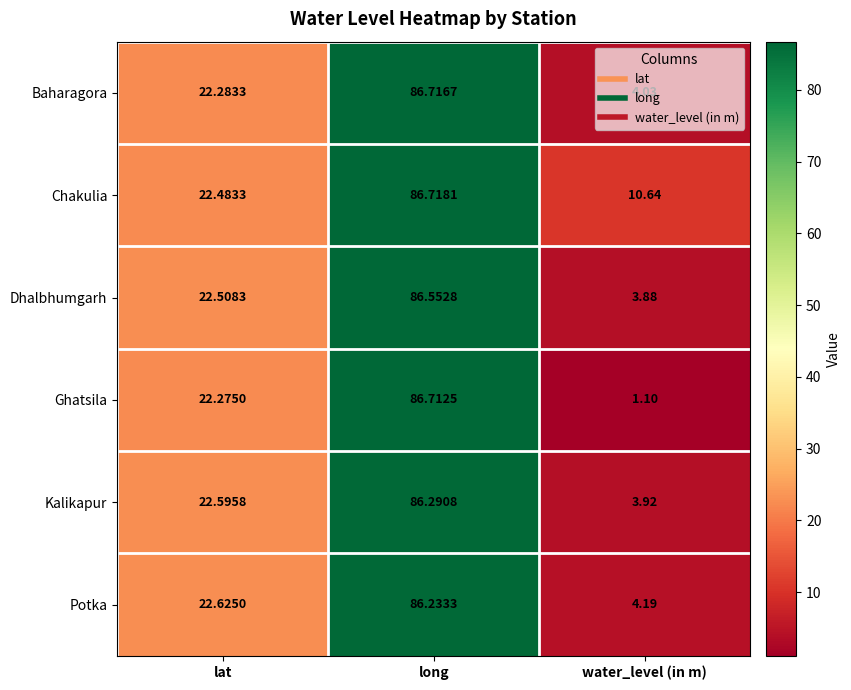

Which category has the lowest value across all series?

water_level (in m)